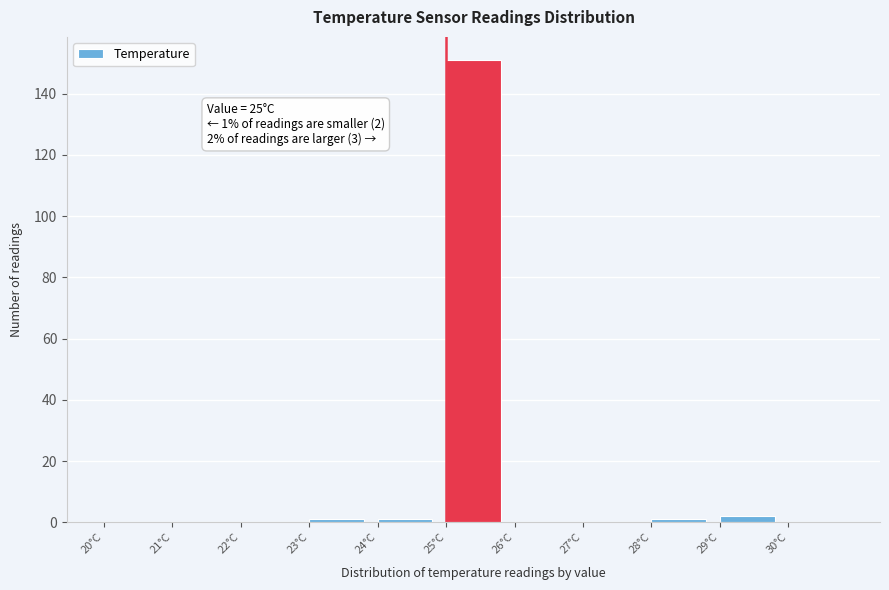

Over which range of the x-axis is the bar tallest?

25 to 26